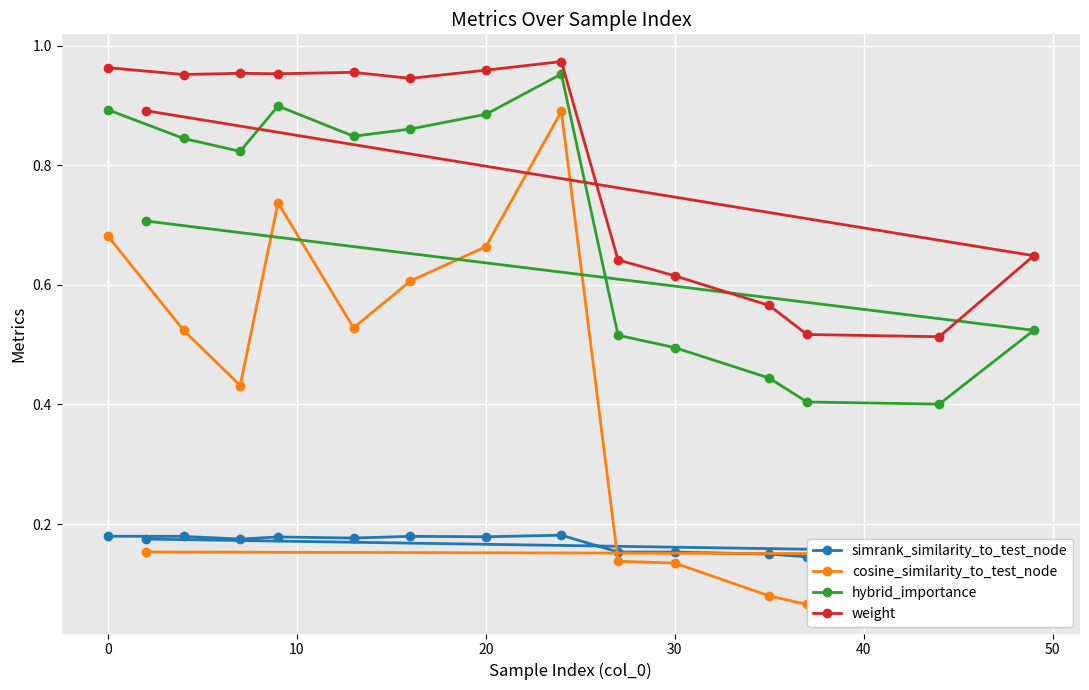

Is this an area chart (filled region under the line)?

No